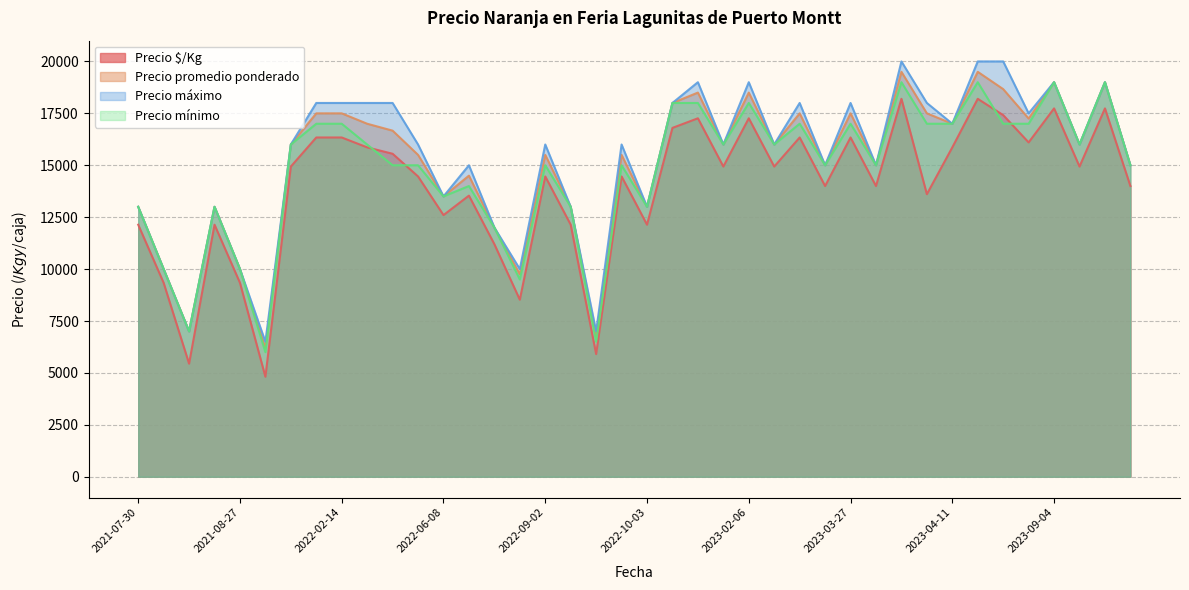

Rank the series at 2023-01-24 from lowest to highest value.

Precio $/Kg, Precio mínimo, Precio promedio ponderado, Precio máximo